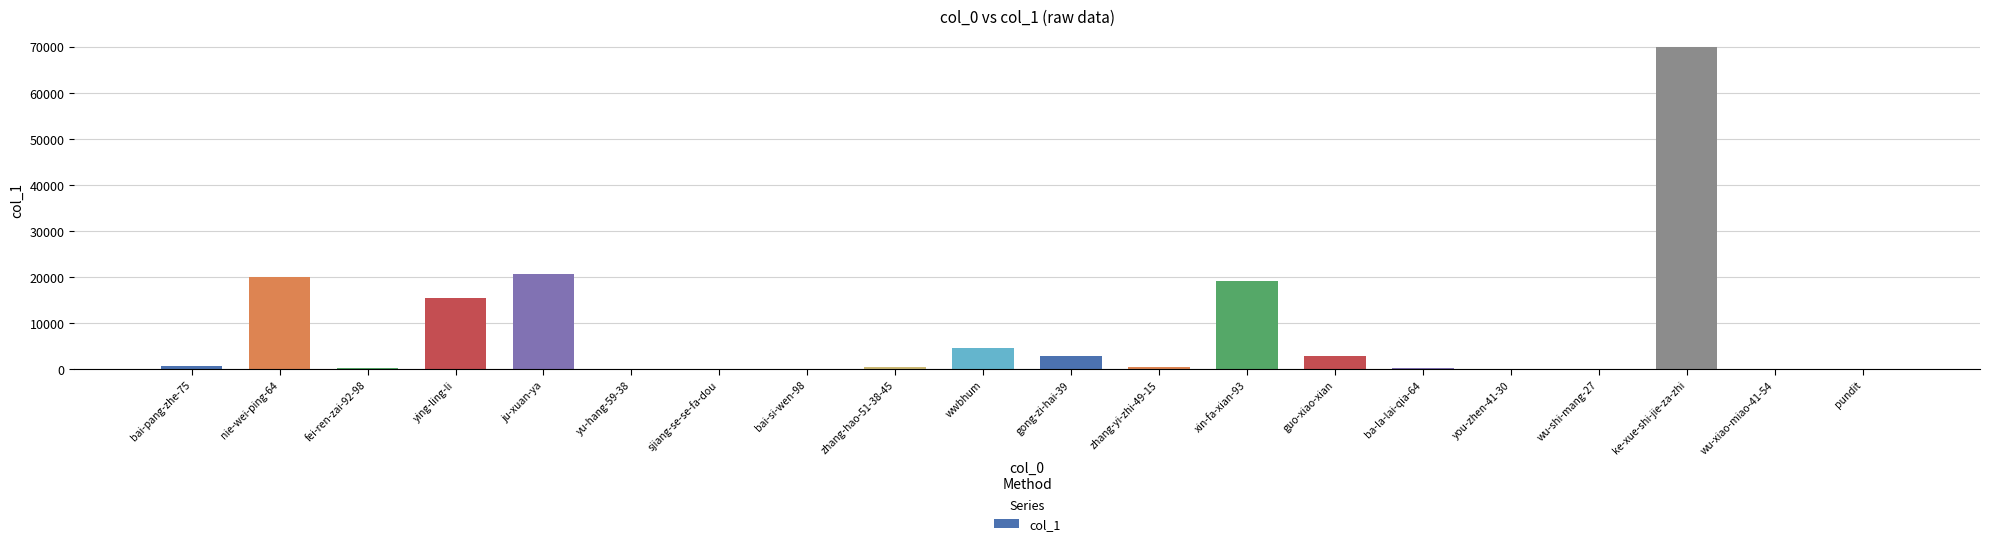

What is the sum of all values?

157538